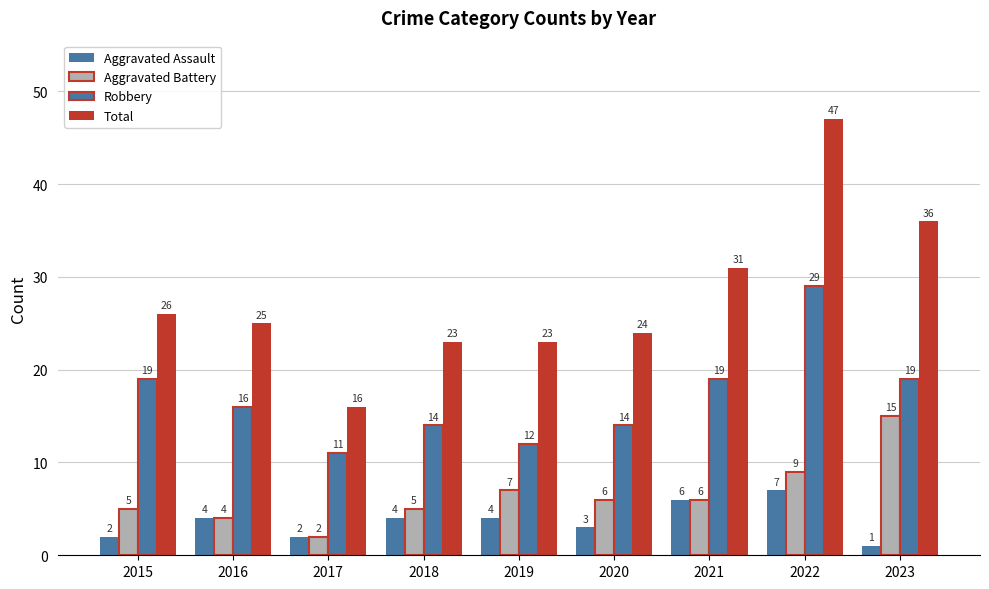

How many bars are there in total?

36